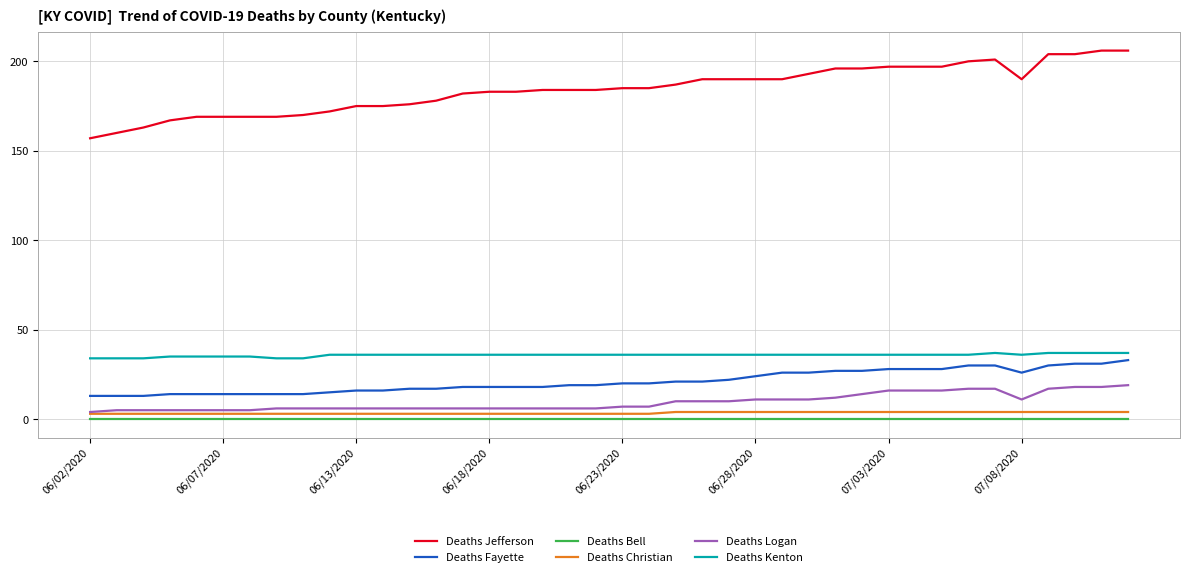

At how many categories does at least one series exceed 66?

40